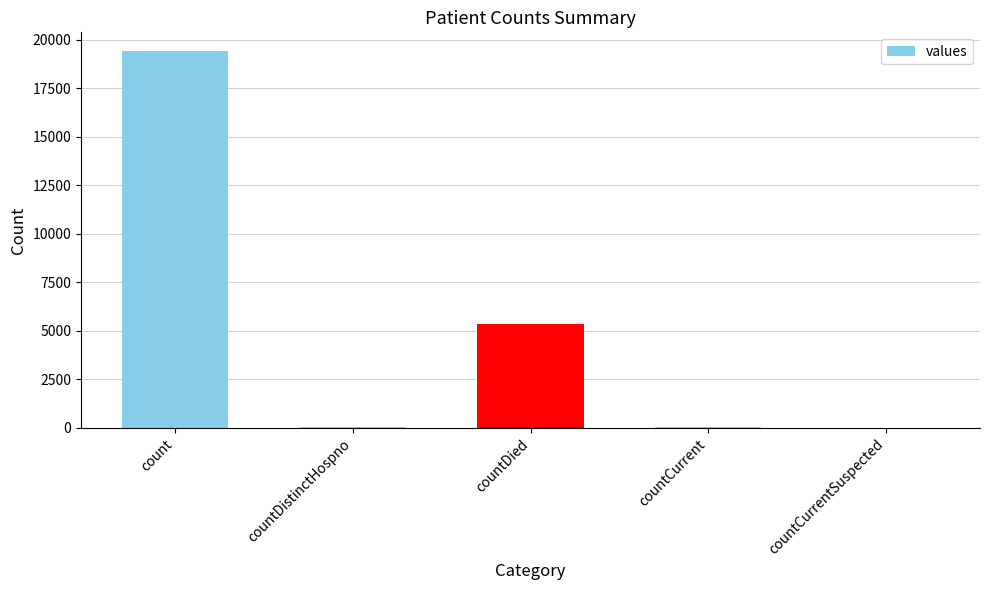

True or false: the data shows 0 at countCurrentSuspected.

True